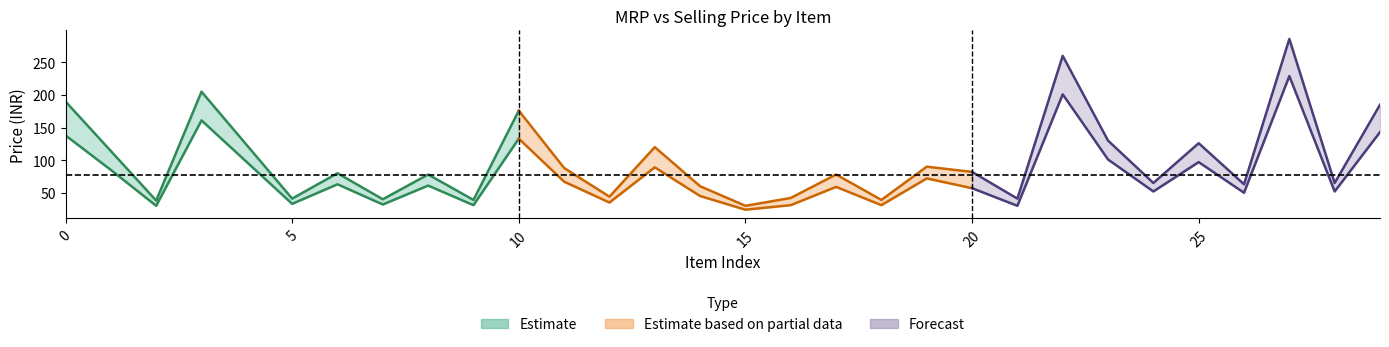

What is the difference between the highest and lowest values at 13?

31